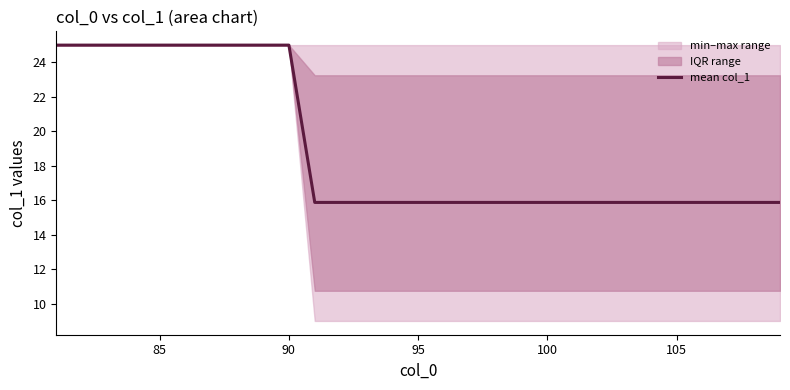

What is the sum of all values?

551.6